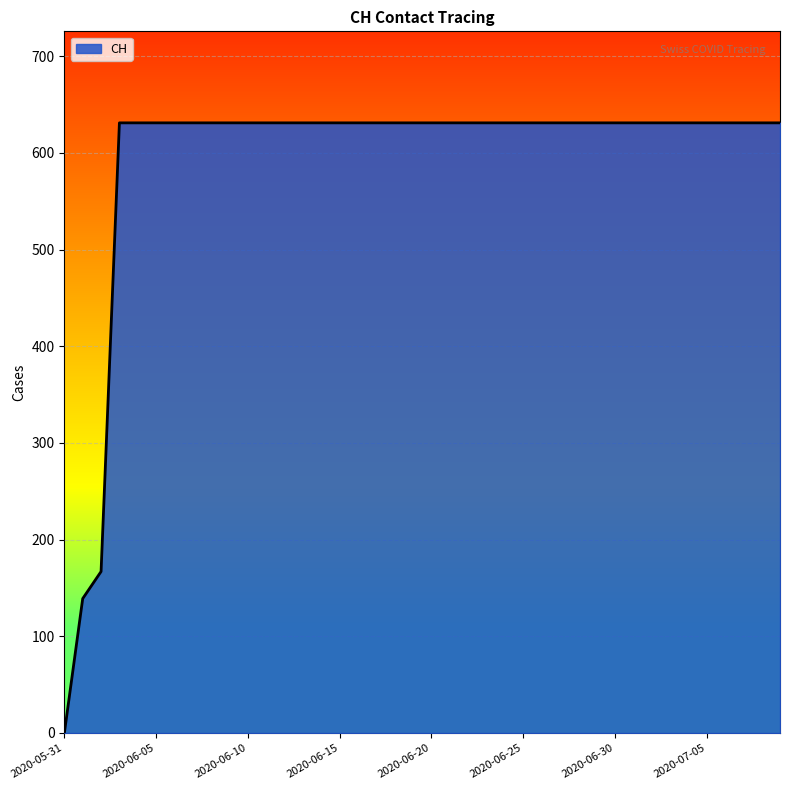

How many lines are shown in the chart?

1